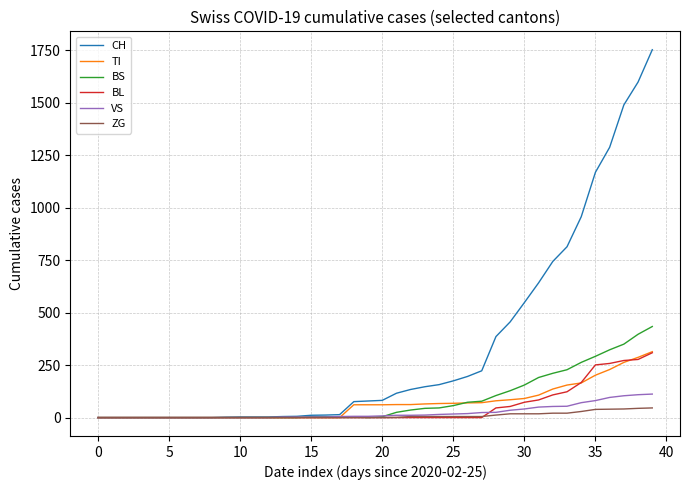

Which series has the largest total across all categories?

CH